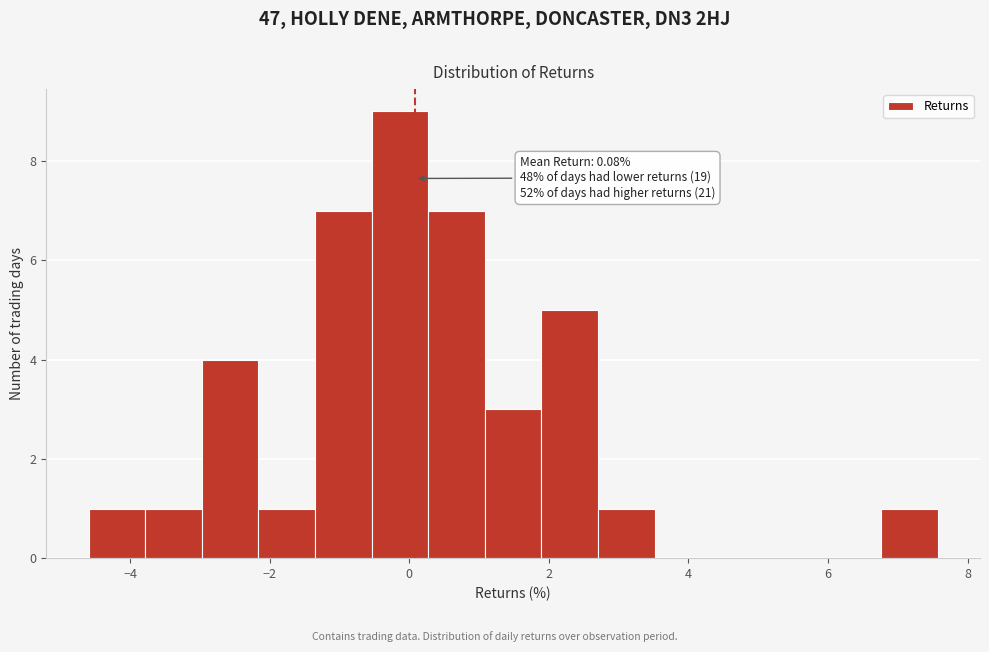

Over which range of the x-axis is the bar tallest?

-0.6 to 0.2